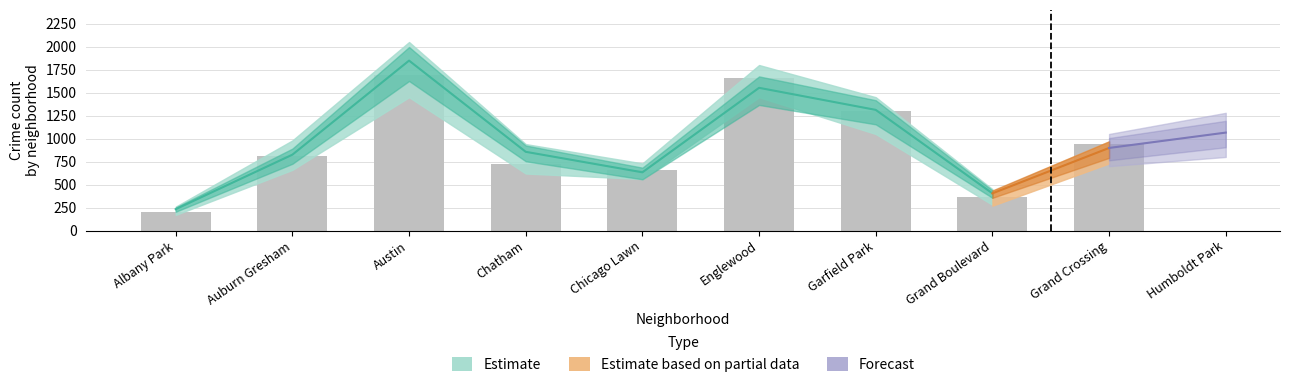

Are the bars grouped side by side (vs. stacked)?

No